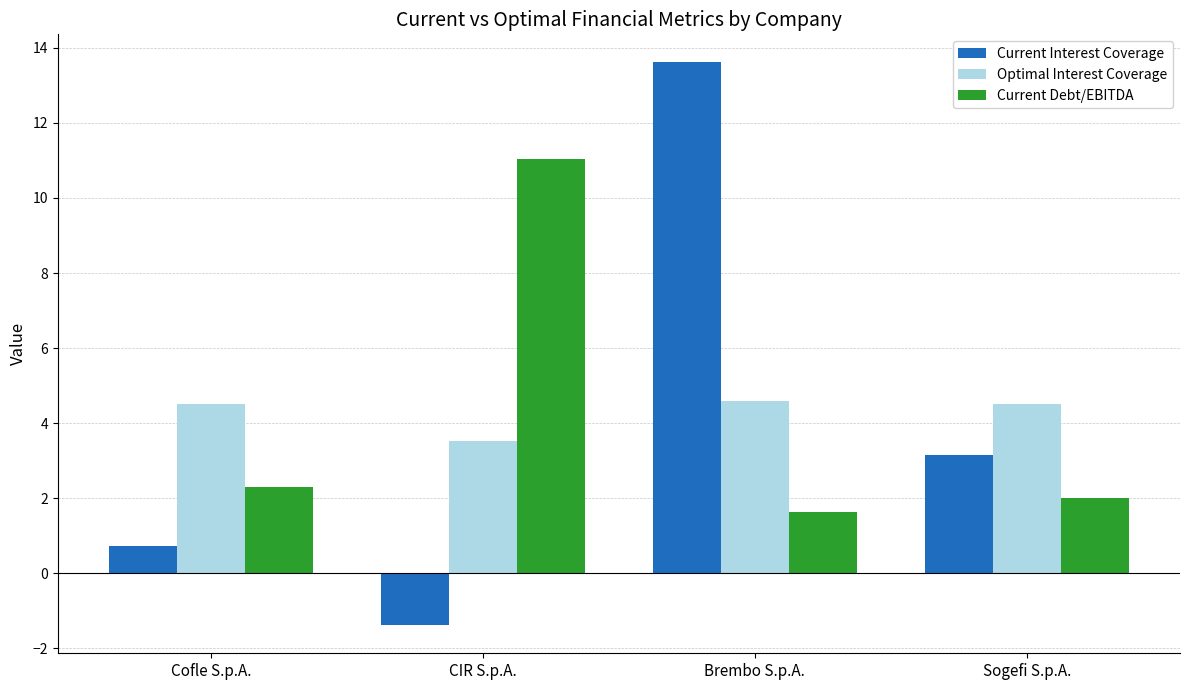

The Optimal Interest Coverage series shows 5.1 at CIR S.p.A.. True or false?

False